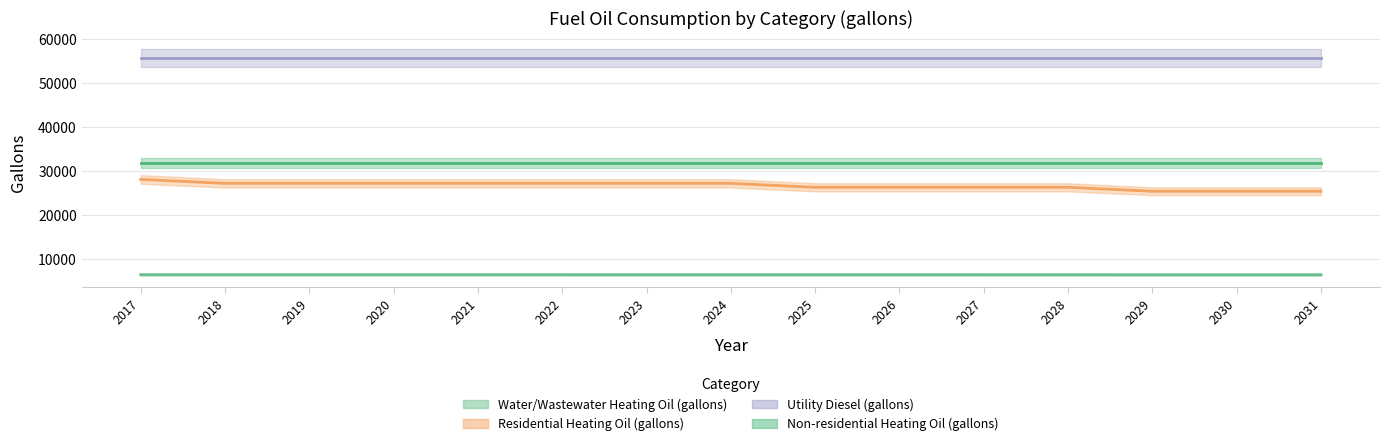

True or false: Residential Heating Oil (gallons) has more than 1 interior local peaks.

False